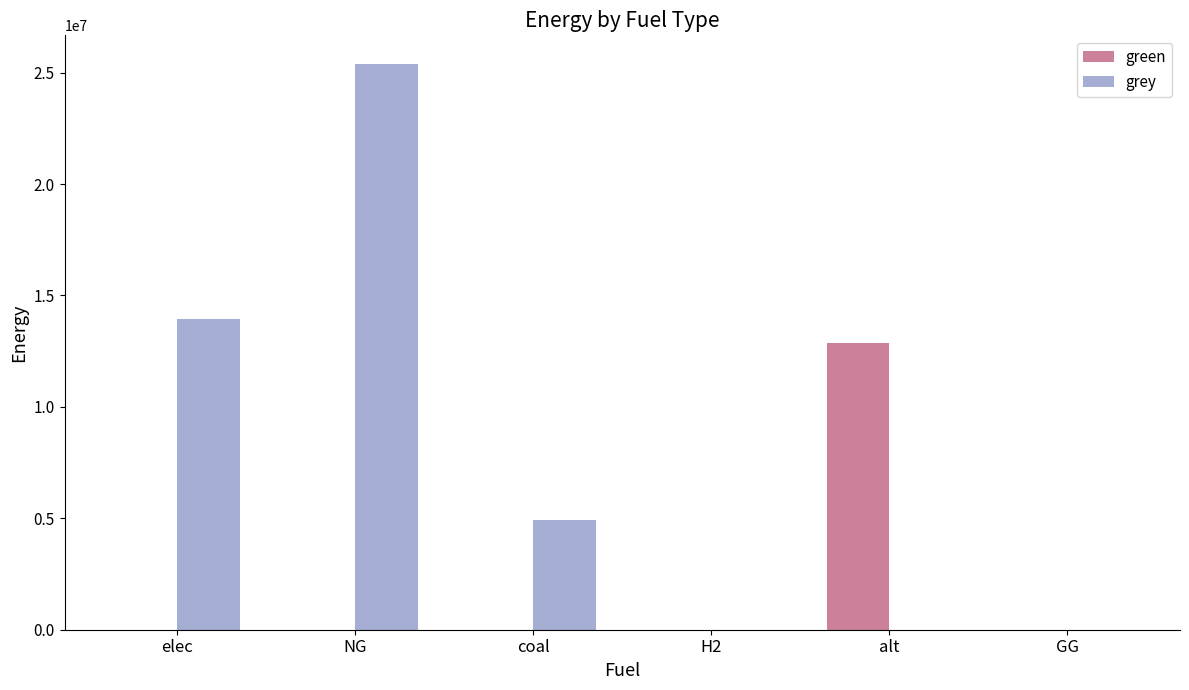

What is the spread (max minus min) of values at elec?

13930696.9